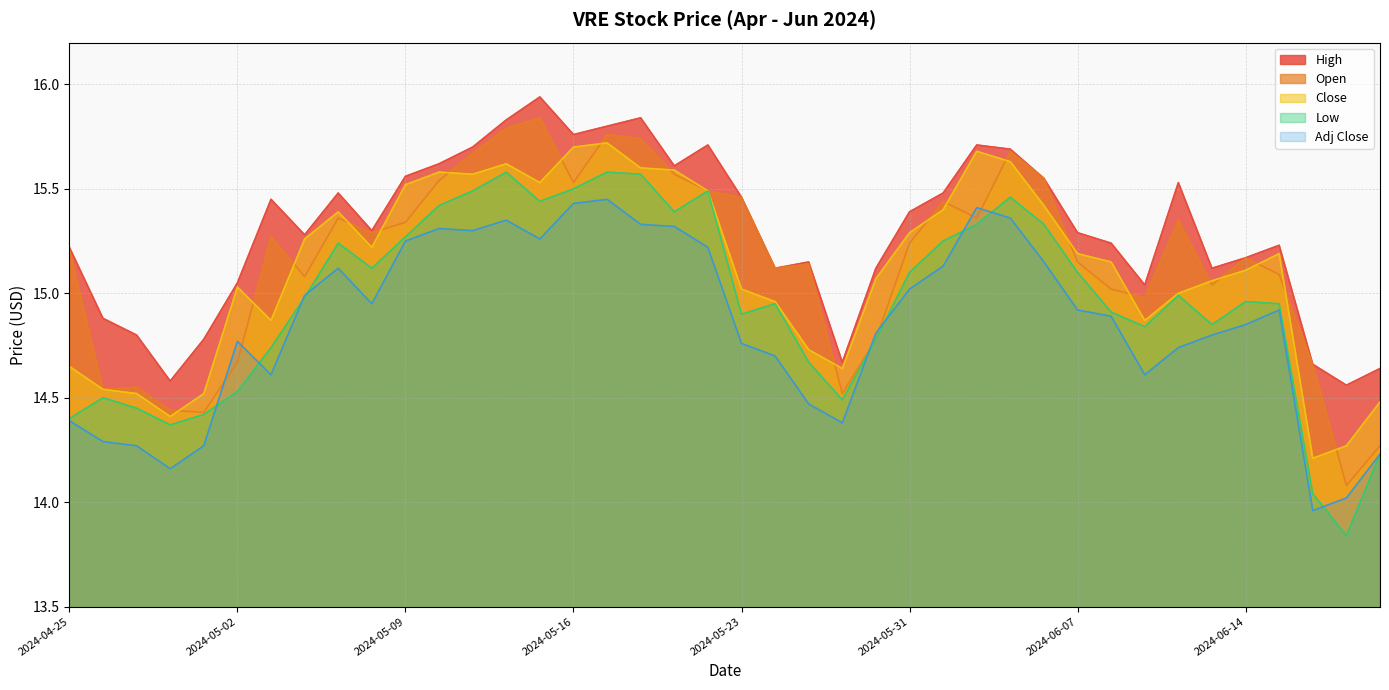

What is the value of the Close point at the 3rd from the left?

14.5